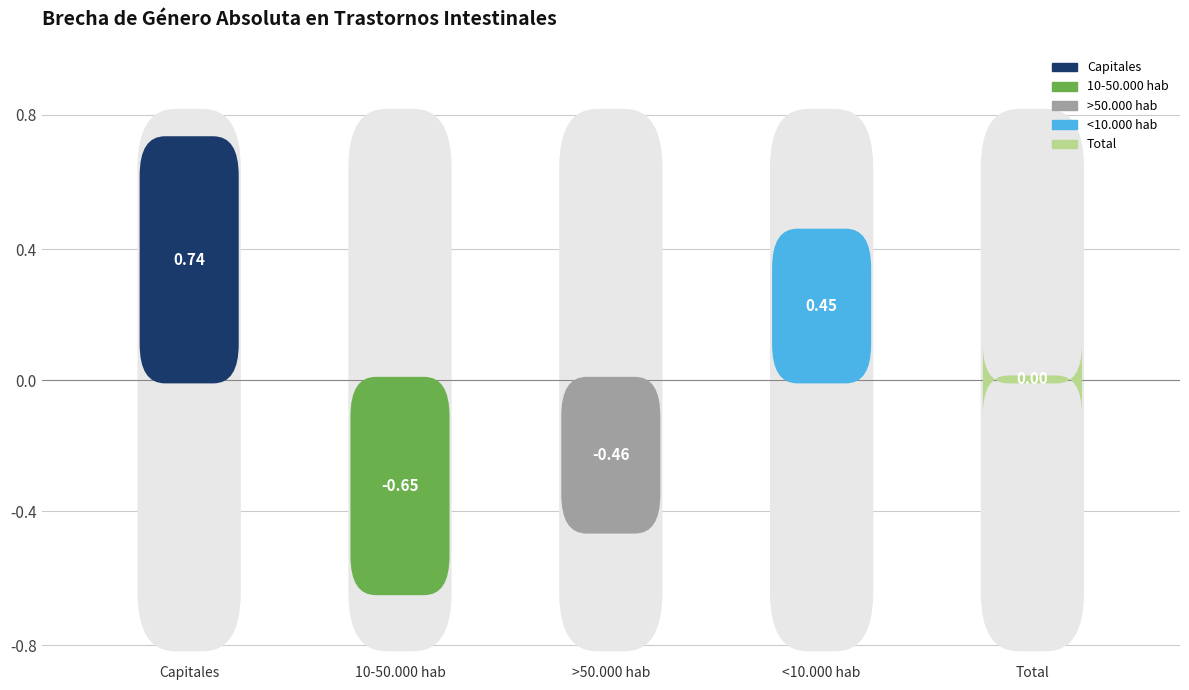

How many negative values does the Estimacion_2016 series have?

2